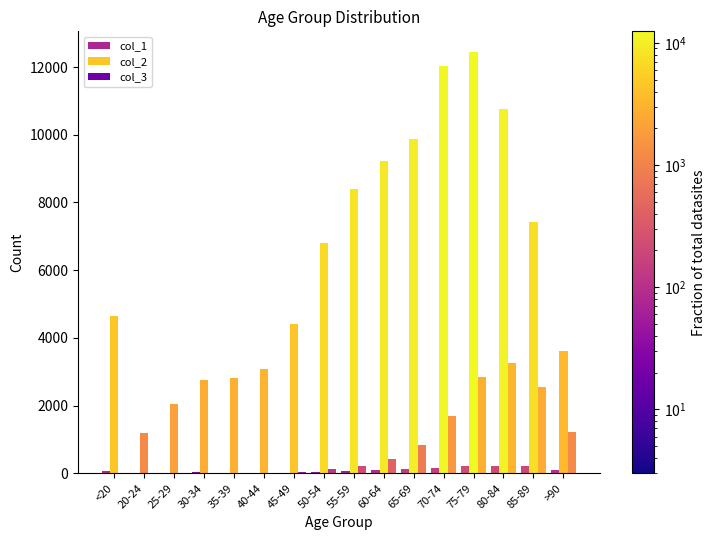

What is the difference between the maximum and minimum values in the col_1 series?

215